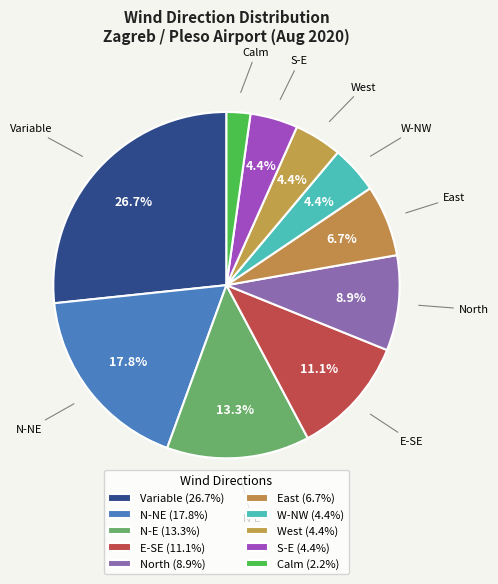

How many slices are in this pie chart?

10